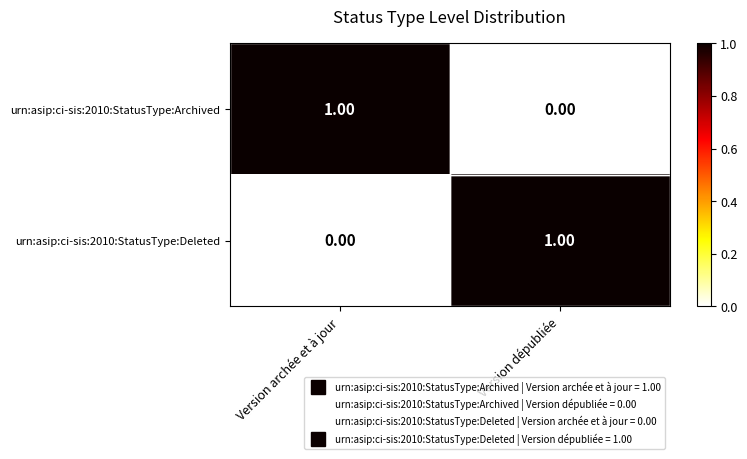

Rank the categories by urn:asip:ci-sis:2010:StatusType:Archived value from highest to lowest.

Version archée et à jour, Version dépubliée